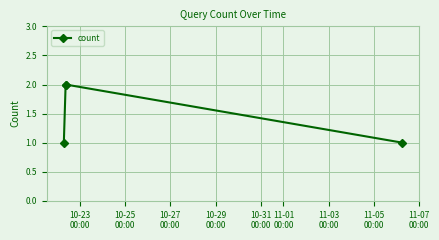

True or false: there are more than 1 points higher than both neighbors.

False